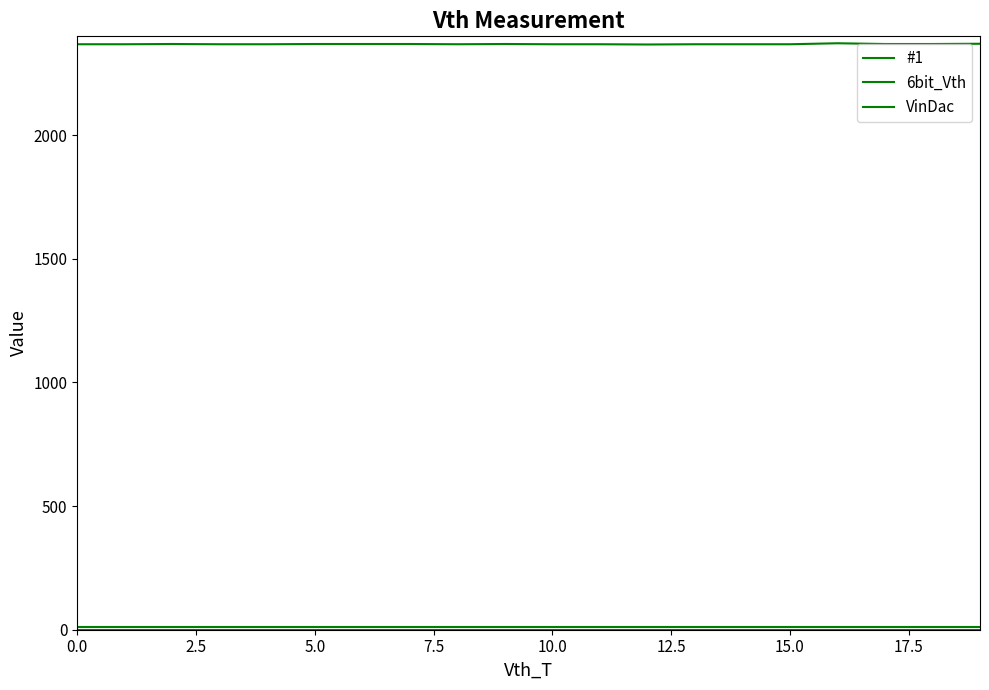

Does the chart display data point markers on the line(s)?

No